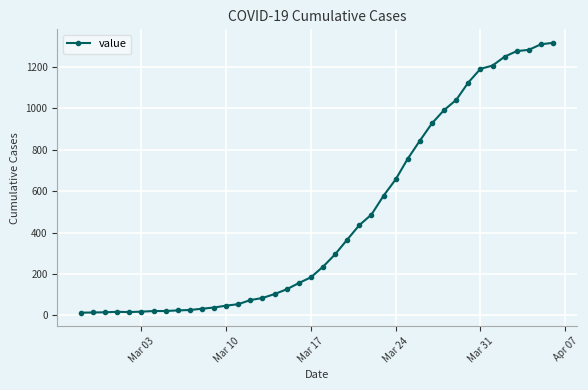

What is the sum of all values?

18659